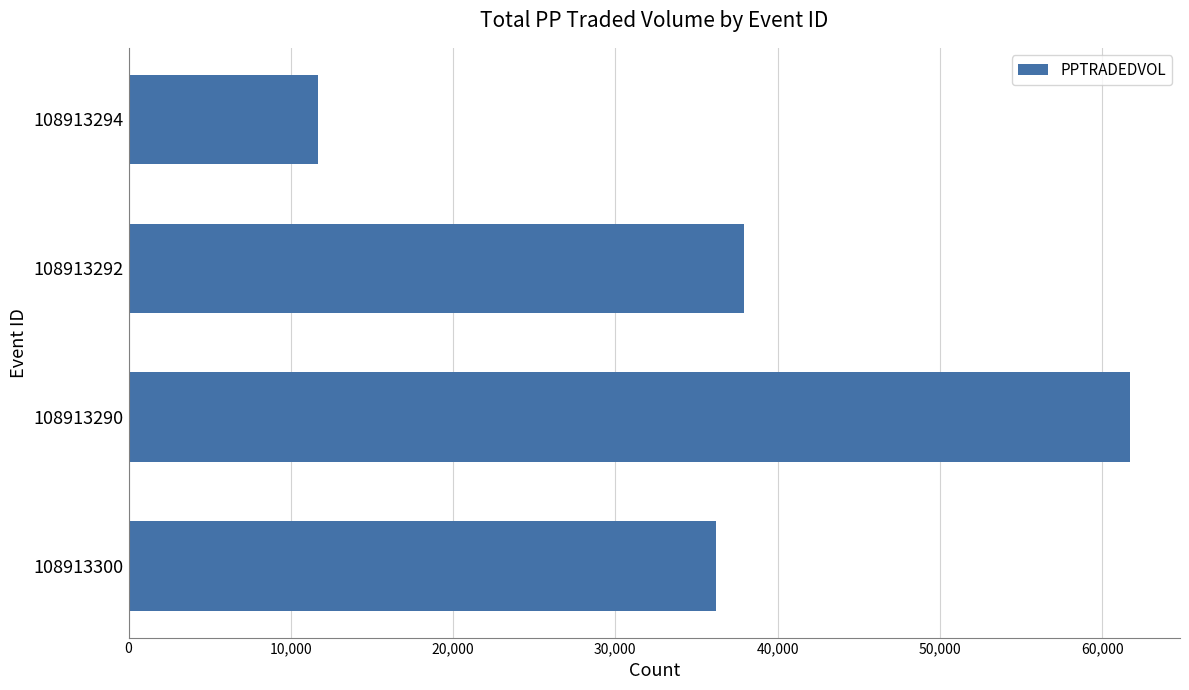

What is the average value?

36867.1